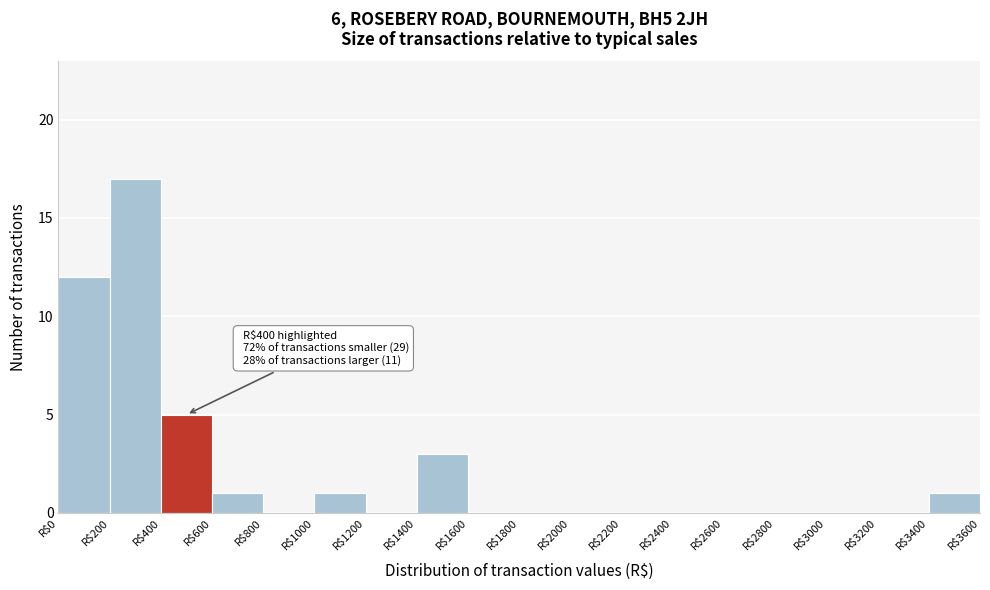

Which range on the x-axis has the tallest bar?

200 to 400